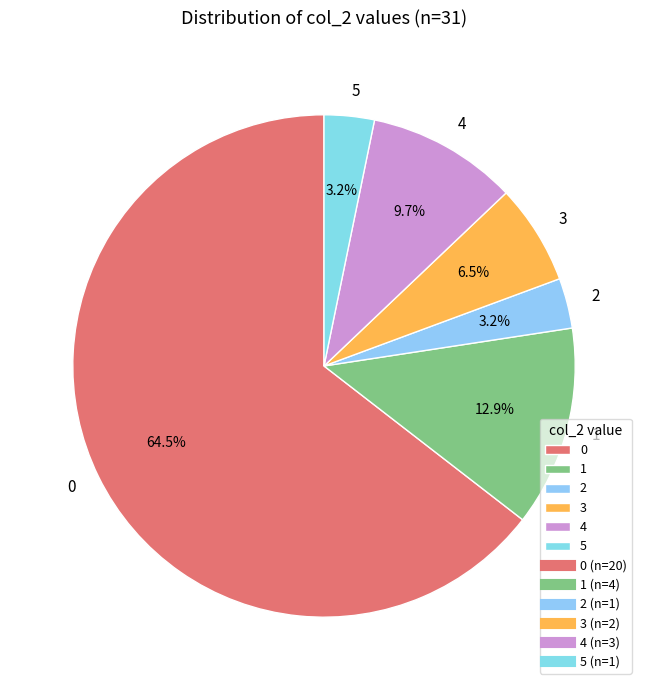

How many slices are in this pie chart?

6